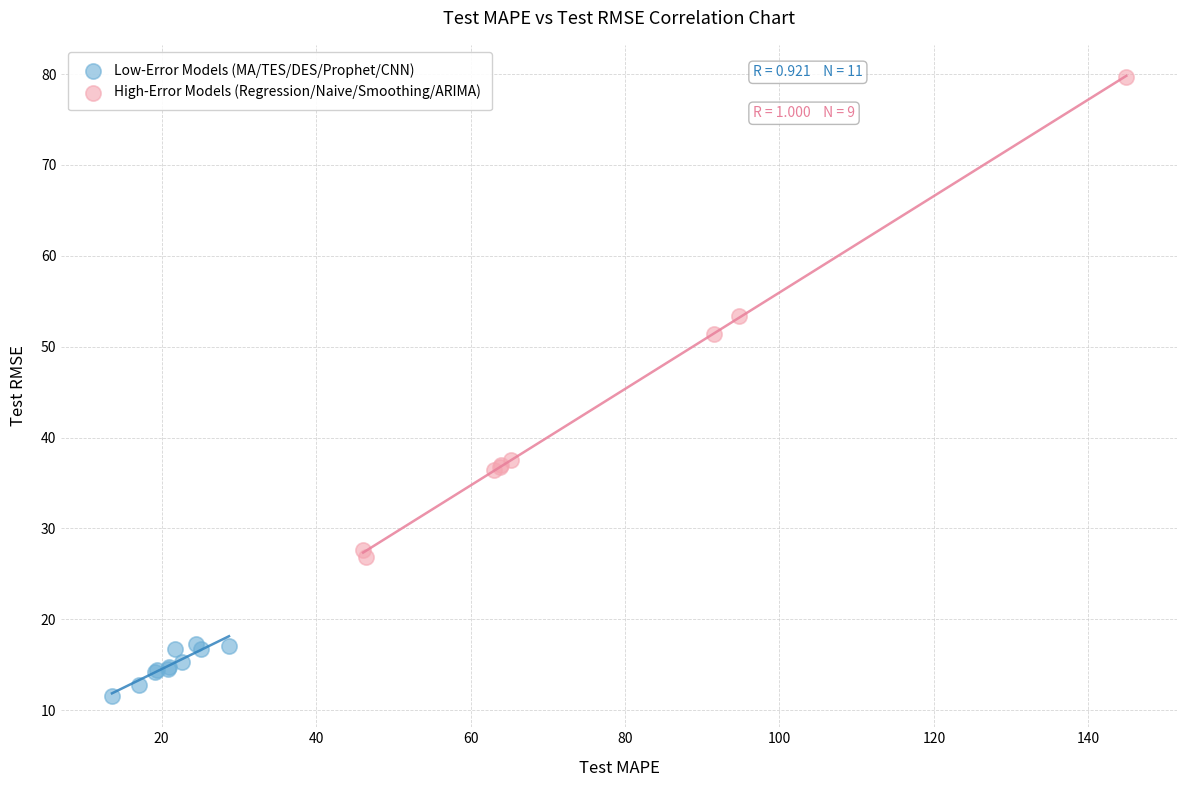

Which series contains the highest Y value?

High-Error Models (Regression/Naive/Smoothing/ARIMA)